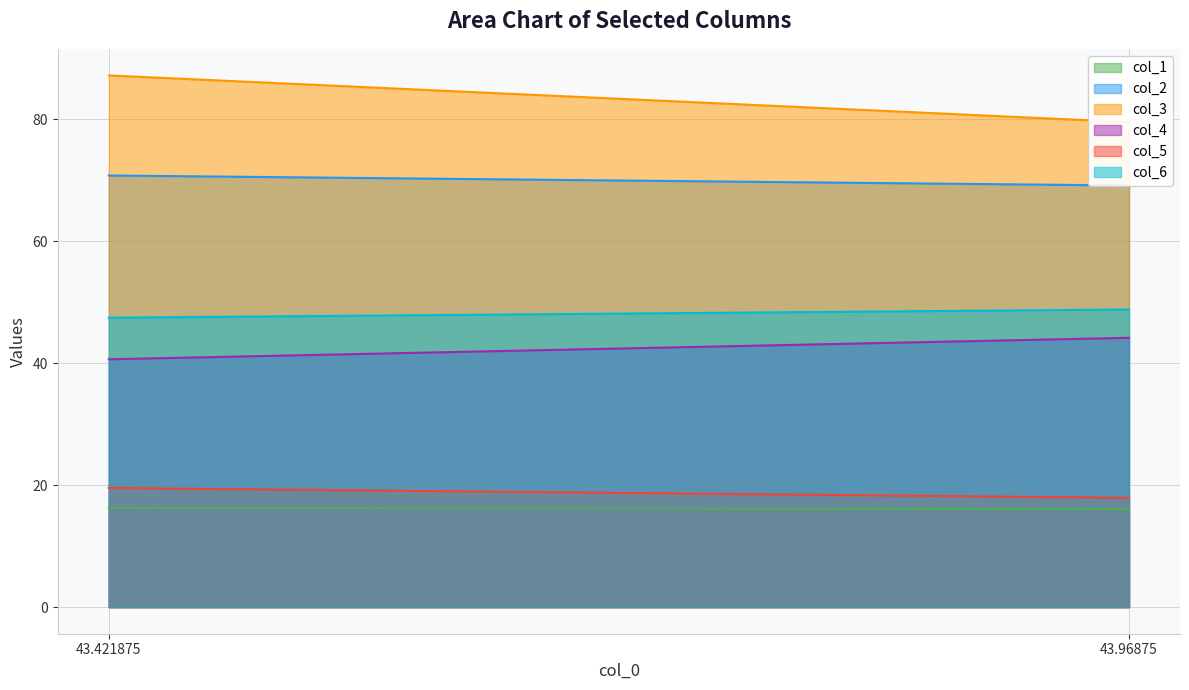

What is the value of the col_5 point at the 2nd from the left?

17.9